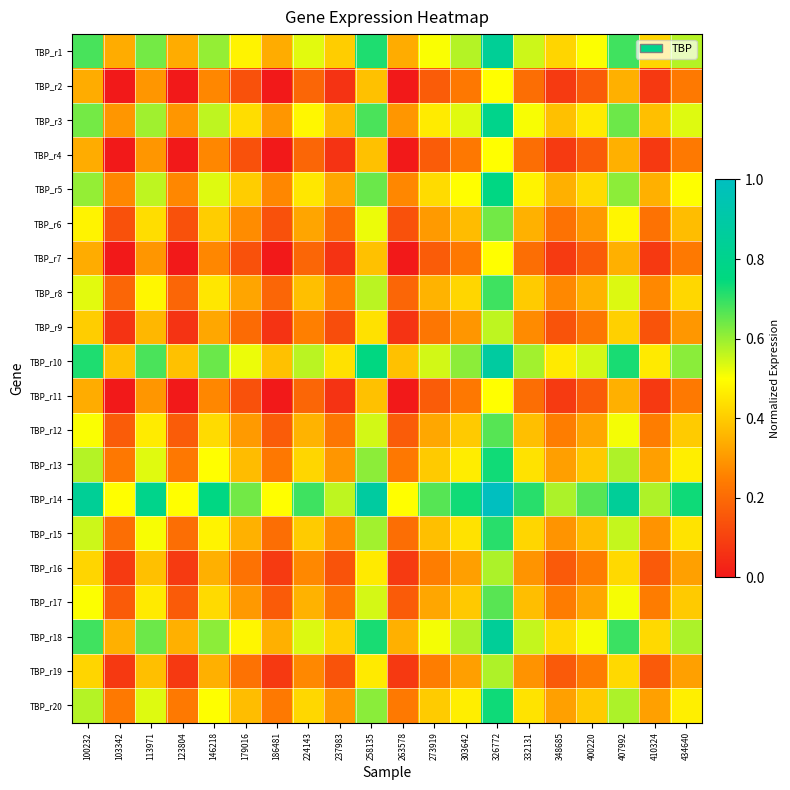

Reading right to left, extract all data points from this chart.

TBP_r1: 434640=0.6	410324=0.4	407992=0.7	400220=0.5	348685=0.4	332131=0.6	326772=0.8	303642=0.6	273919=0.5	263578=0.3	258135=0.7	237983=0.4	224143=0.5	186481=0.3	179016=0.5	146218=0.6	123804=0.3	113971=0.6	103342=0.3	100232=0.7
TBP_r2: 434640=0.2	410324=0.1	407992=0.3	400220=0.2	348685=0.1	332131=0.2	326772=0.5	303642=0.2	273919=0.2	263578=0.0	258135=0.4	237983=0.1	224143=0.2	186481=0.0	179016=0.1	146218=0.3	123804=0.0	113971=0.3	103342=0.0	100232=0.3
TBP_r3: 434640=0.5	410324=0.4	407992=0.6	400220=0.5	348685=0.4	332131=0.5	326772=0.8	303642=0.5	273919=0.5	263578=0.3	258135=0.7	237983=0.4	224143=0.5	186481=0.3	179016=0.4	146218=0.6	123804=0.3	113971=0.6	103342=0.3	100232=0.6
TBP_r4: 434640=0.2	410324=0.1	407992=0.3	400220=0.2	348685=0.1	332131=0.2	326772=0.5	303642=0.2	273919=0.2	263578=0.0	258135=0.4	237983=0.1	224143=0.2	186481=0.0	179016=0.1	146218=0.3	123804=0.0	113971=0.3	103342=0.0	100232=0.3
TBP_r5: 434640=0.5	410324=0.3	407992=0.6	400220=0.4	348685=0.3	332131=0.5	326772=0.8	303642=0.5	273919=0.4	263578=0.3	258135=0.6	237983=0.3	224143=0.5	186481=0.3	179016=0.4	146218=0.5	123804=0.3	113971=0.6	103342=0.3	100232=0.6
TBP_r6: 434640=0.4	410324=0.2	407992=0.5	400220=0.3	348685=0.2	332131=0.3	326772=0.6	303642=0.4	273919=0.3	263578=0.1	258135=0.5	237983=0.2	224143=0.3	186481=0.1	179016=0.3	146218=0.4	123804=0.1	113971=0.4	103342=0.1	100232=0.5
TBP_r7: 434640=0.2	410324=0.1	407992=0.3	400220=0.2	348685=0.1	332131=0.2	326772=0.5	303642=0.2	273919=0.2	263578=0.0	258135=0.4	237983=0.1	224143=0.2	186481=0.0	179016=0.1	146218=0.3	123804=0.0	113971=0.3	103342=0.0	100232=0.3
TBP_r8: 434640=0.4	410324=0.3	407992=0.5	400220=0.4	348685=0.3	332131=0.4	326772=0.7	303642=0.4	273919=0.4	263578=0.2	258135=0.6	237983=0.3	224143=0.4	186481=0.2	179016=0.3	146218=0.5	123804=0.2	113971=0.5	103342=0.2	100232=0.5
TBP_r9: 434640=0.3	410324=0.1	407992=0.4	400220=0.2	348685=0.1	332131=0.3	326772=0.6	303642=0.3	273919=0.2	263578=0.1	258135=0.4	237983=0.1	224143=0.3	186481=0.1	179016=0.2	146218=0.3	123804=0.1	113971=0.4	103342=0.1	100232=0.4
TBP_r10: 434640=0.6	410324=0.5	407992=0.7	400220=0.5	348685=0.5	332131=0.6	326772=0.9	303642=0.6	273919=0.5	263578=0.4	258135=0.8	237983=0.4	224143=0.6	186481=0.4	179016=0.5	146218=0.6	123804=0.4	113971=0.7	103342=0.4	100232=0.7
TBP_r11: 434640=0.2	410324=0.1	407992=0.3	400220=0.2	348685=0.1	332131=0.2	326772=0.5	303642=0.2	273919=0.2	263578=0.0	258135=0.4	237983=0.1	224143=0.2	186481=0.0	179016=0.1	146218=0.3	123804=0.0	113971=0.3	103342=0.0	100232=0.3
TBP_r12: 434640=0.4	410324=0.2	407992=0.5	400220=0.3	348685=0.2	332131=0.4	326772=0.7	303642=0.4	273919=0.3	263578=0.2	258135=0.5	237983=0.2	224143=0.4	186481=0.2	179016=0.3	146218=0.4	123804=0.2	113971=0.5	103342=0.2	100232=0.5
TBP_r13: 434640=0.5	410324=0.3	407992=0.6	400220=0.4	348685=0.3	332131=0.4	326772=0.7	303642=0.5	273919=0.4	263578=0.2	258135=0.6	237983=0.3	224143=0.4	186481=0.2	179016=0.4	146218=0.5	123804=0.2	113971=0.5	103342=0.2	100232=0.6
TBP_r14: 434640=0.7	410324=0.6	407992=0.8	400220=0.7	348685=0.6	332131=0.7	326772=1.0	303642=0.7	273919=0.7	263578=0.5	258135=0.9	237983=0.6	224143=0.7	186481=0.5	179016=0.6	146218=0.8	123804=0.5	113971=0.8	103342=0.5	100232=0.8
TBP_r15: 434640=0.4	410324=0.3	407992=0.6	400220=0.4	348685=0.3	332131=0.4	326772=0.7	303642=0.4	273919=0.4	263578=0.2	258135=0.6	237983=0.3	224143=0.4	186481=0.2	179016=0.3	146218=0.5	123804=0.2	113971=0.5	103342=0.2	100232=0.6
TBP_r16: 434640=0.3	410324=0.2	407992=0.4	400220=0.2	348685=0.2	332131=0.3	326772=0.6	303642=0.3	273919=0.2	263578=0.1	258135=0.5	237983=0.1	224143=0.3	186481=0.1	179016=0.2	146218=0.3	123804=0.1	113971=0.4	103342=0.1	100232=0.4
TBP_r17: 434640=0.4	410324=0.2	407992=0.5	400220=0.3	348685=0.2	332131=0.4	326772=0.7	303642=0.4	273919=0.3	263578=0.2	258135=0.5	237983=0.2	224143=0.4	186481=0.2	179016=0.3	146218=0.4	123804=0.2	113971=0.5	103342=0.2	100232=0.5
TBP_r18: 434640=0.6	410324=0.4	407992=0.7	400220=0.5	348685=0.4	332131=0.6	326772=0.8	303642=0.6	273919=0.5	263578=0.3	258135=0.7	237983=0.4	224143=0.5	186481=0.3	179016=0.5	146218=0.6	123804=0.3	113971=0.6	103342=0.3	100232=0.7
TBP_r19: 434640=0.3	410324=0.2	407992=0.4	400220=0.2	348685=0.2	332131=0.3	326772=0.6	303642=0.3	273919=0.2	263578=0.1	258135=0.5	237983=0.1	224143=0.3	186481=0.1	179016=0.2	146218=0.3	123804=0.1	113971=0.4	103342=0.1	100232=0.4
TBP_r20: 434640=0.5	410324=0.3	407992=0.6	400220=0.4	348685=0.3	332131=0.4	326772=0.7	303642=0.5	273919=0.4	263578=0.2	258135=0.6	237983=0.3	224143=0.4	186481=0.2	179016=0.4	146218=0.5	123804=0.2	113971=0.5	103342=0.2	100232=0.6